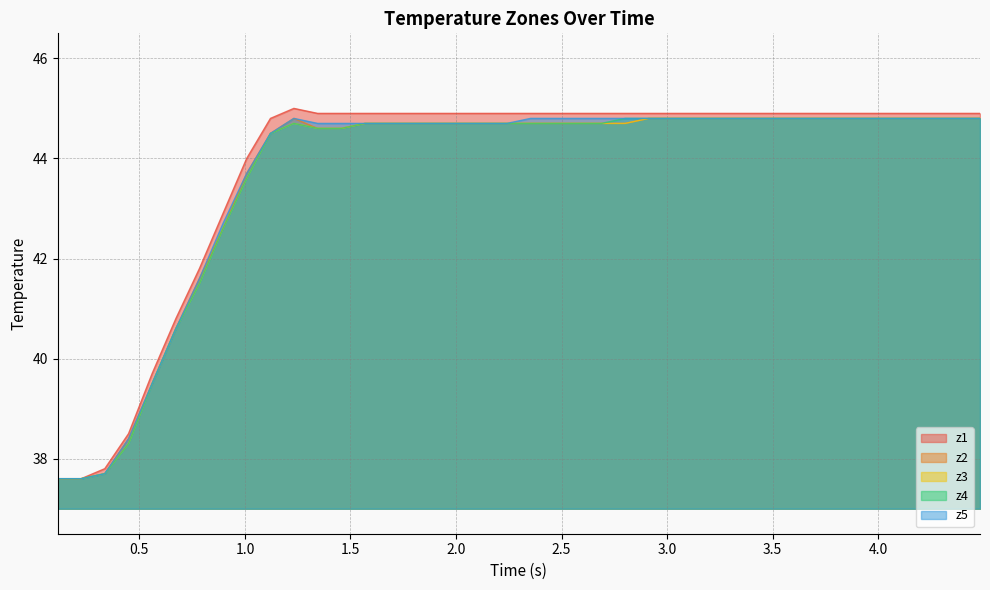

What is the maximum value shown in the chart?

45.0